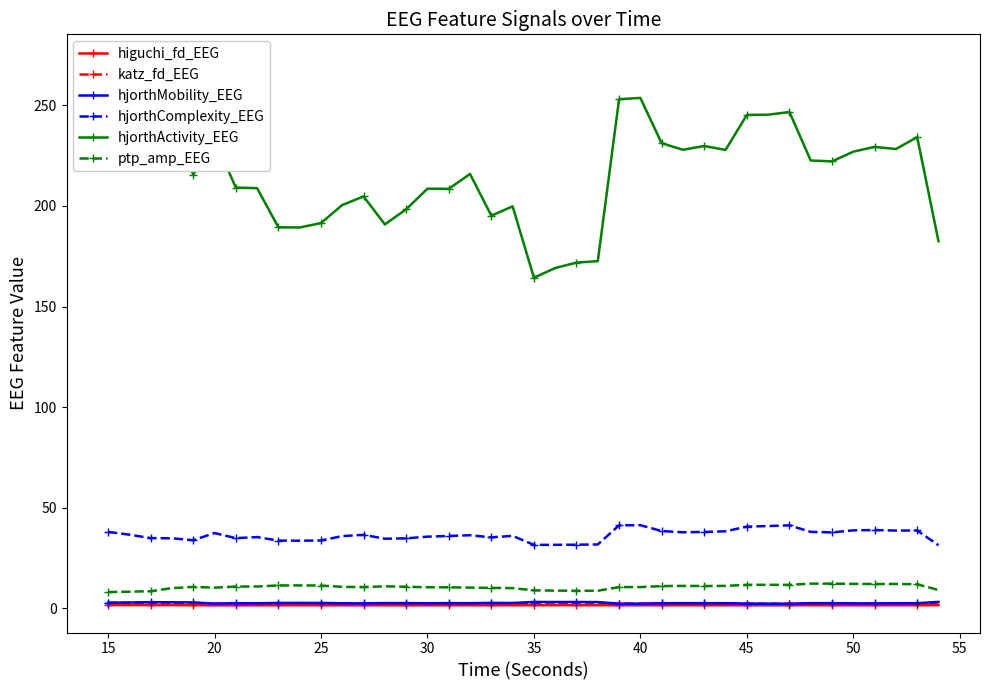

How many data points in ptp_amp_EEG are above 10?

30